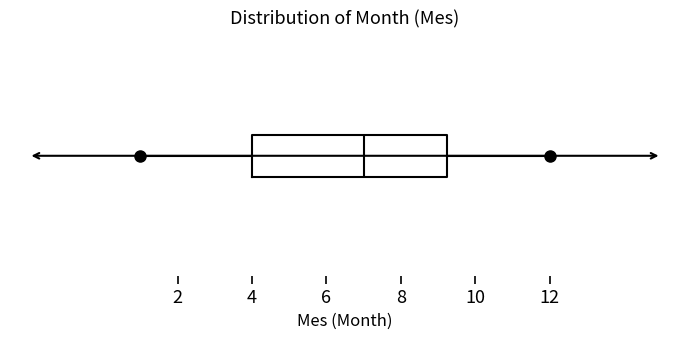

Read this box plot against the x-axis: the position of the median line, the range covered by the box, and the ends of both whiskers. The values are not printed on the chart, so give them approximately, as read against the axis.

median 7.0, box 4.0 to 9.2, whiskers 1.0 to 12.0